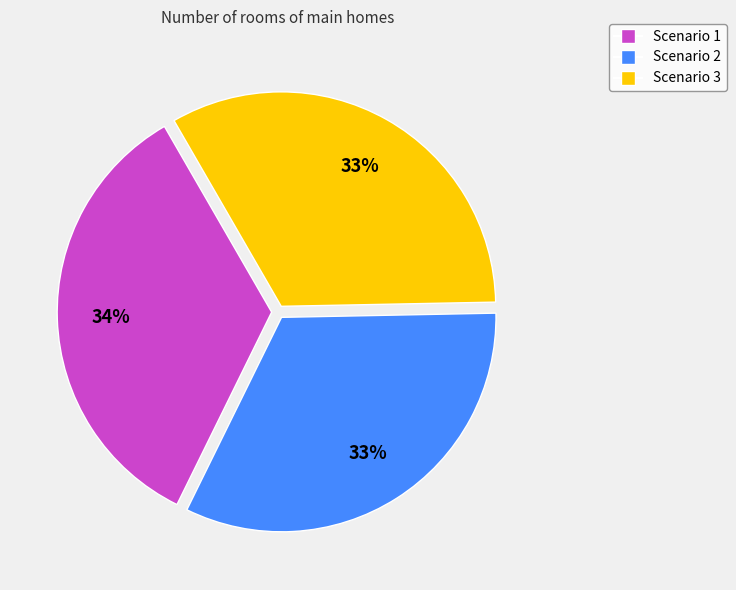

Does any single category account for the majority?

No